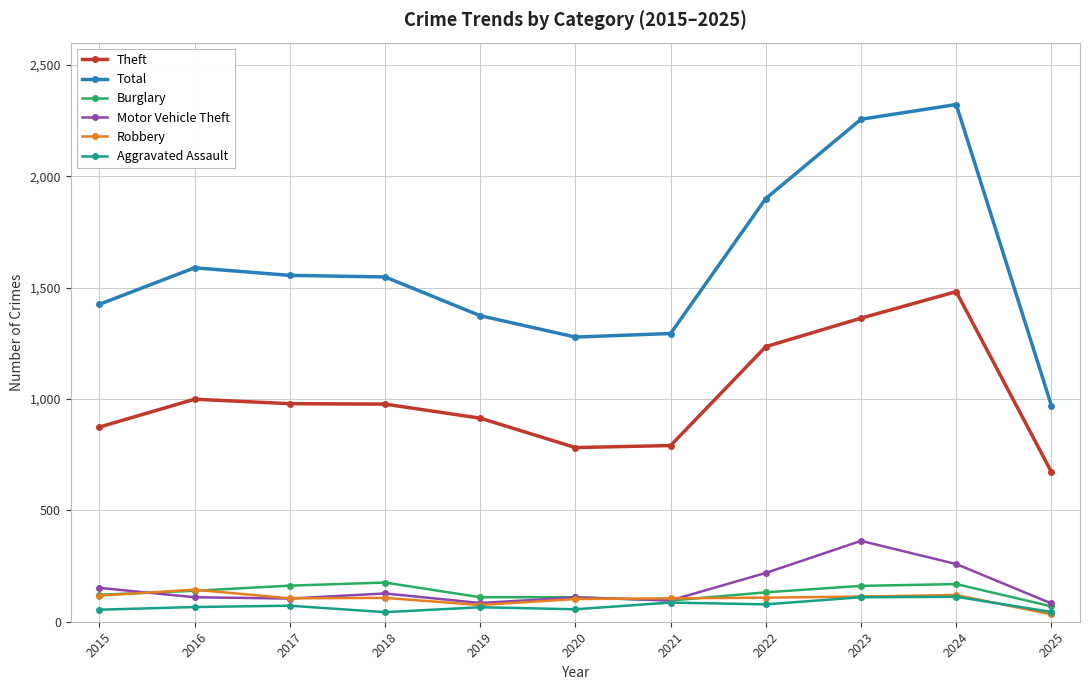

Which series has the largest total across all categories?

Total